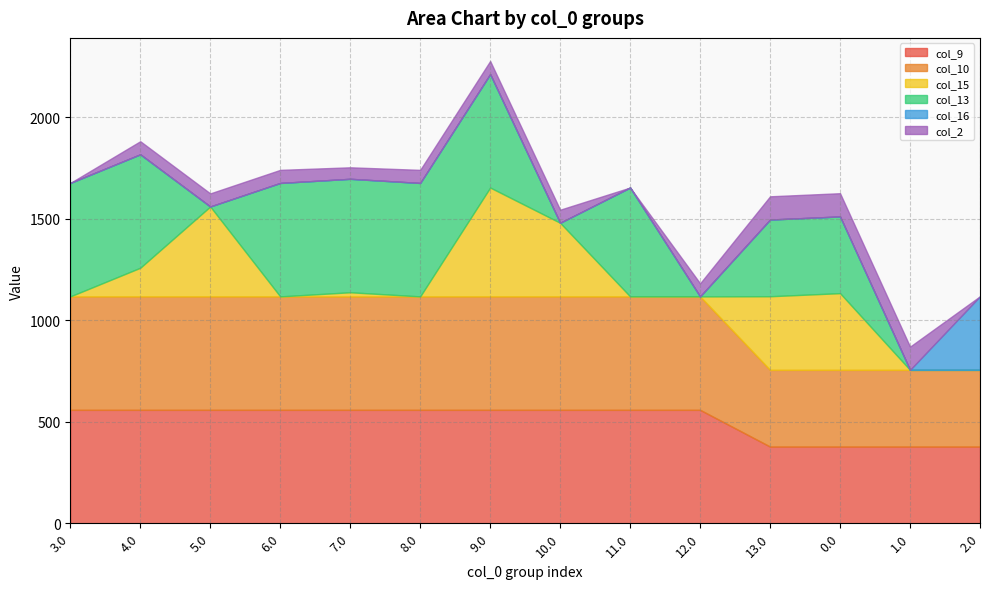

At how many categories does at least one series exceed 494?

10